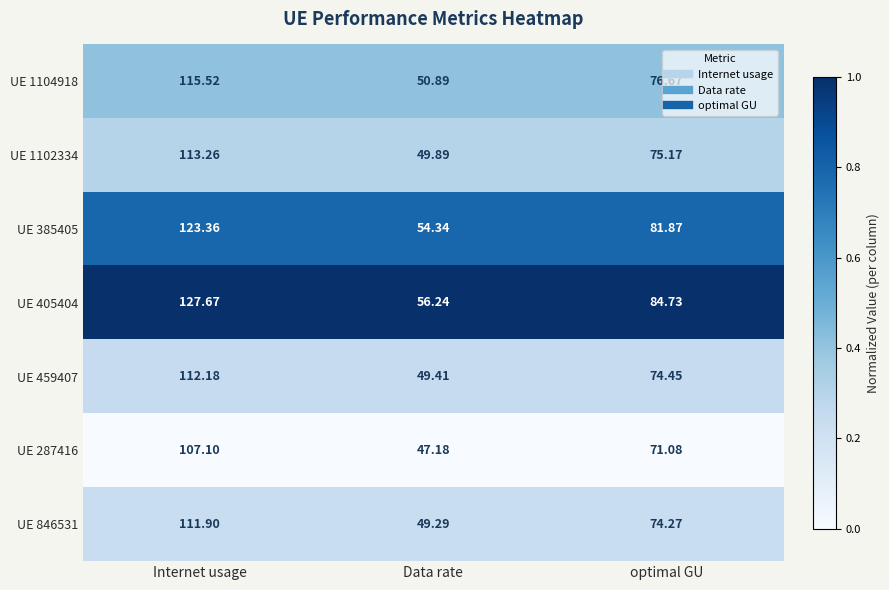

Is the value of UE 1102334 at Data rate greater than the value of UE 846531 at Internet usage?

No